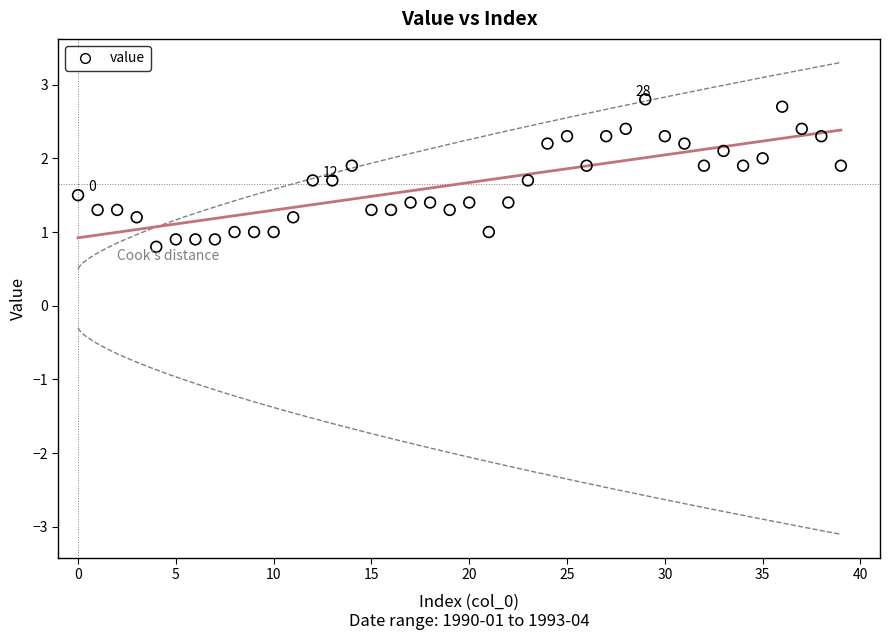

What is the range of Y values (max minus min)?

2.0